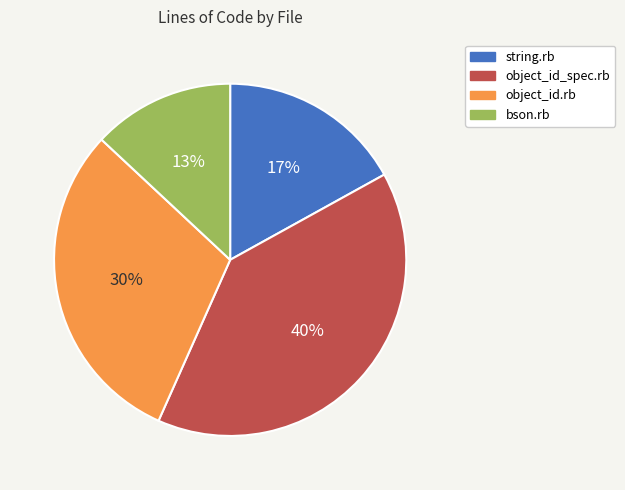

To the nearest percent, what is the difference between the largest and smallest slice percentages?

27%